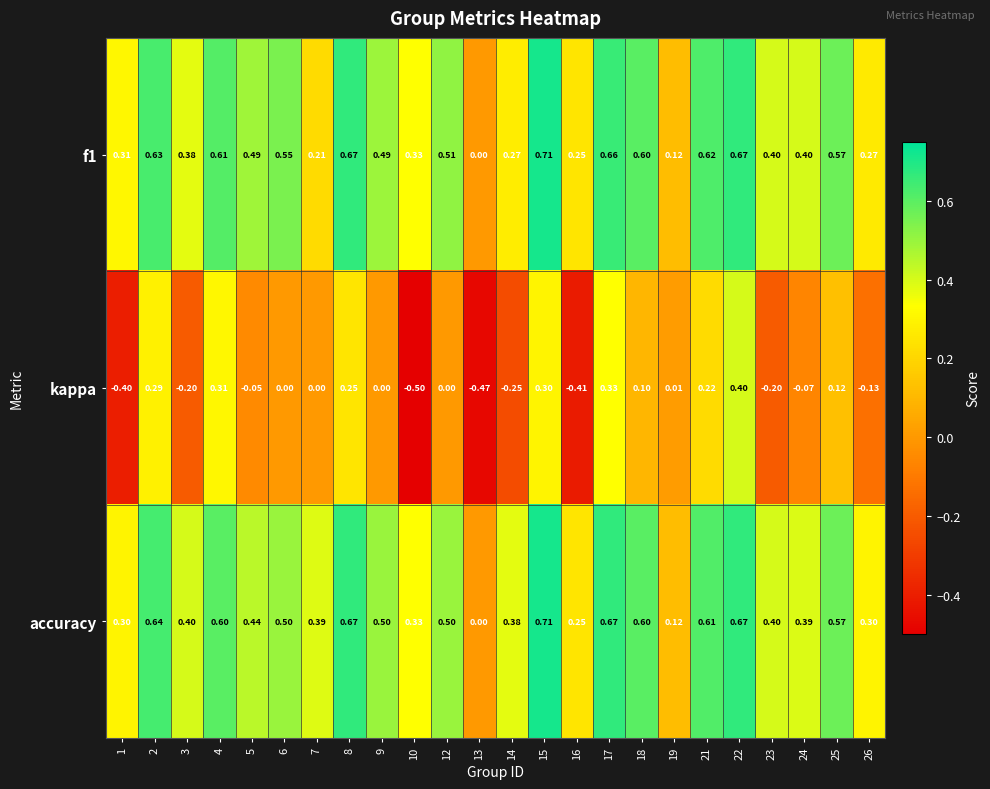

Which series has the widest spread of values?

kappa